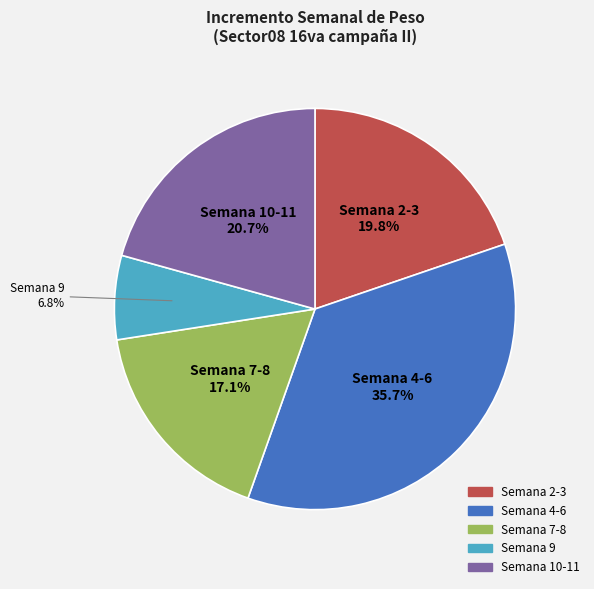

Does any single category account for the majority?

No